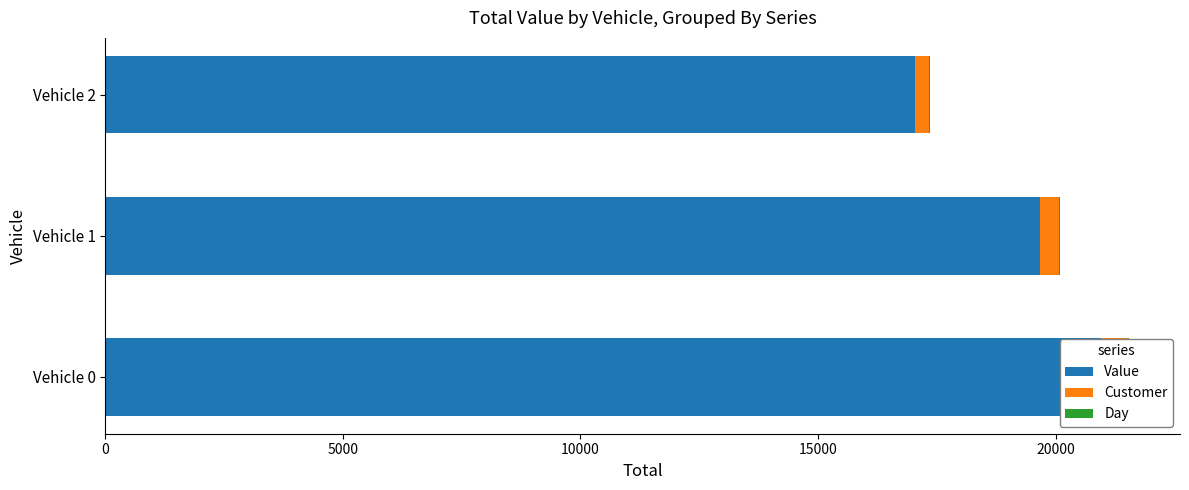

Reading right to left, list all the values displayed in this chart.

Value: 10000=17041.8	5000=19662.9	0=20949.9
Customer: 10000=293.0	5000=410.0	0=572.0
Day: 10000=15.0	5000=18.0	0=21.0